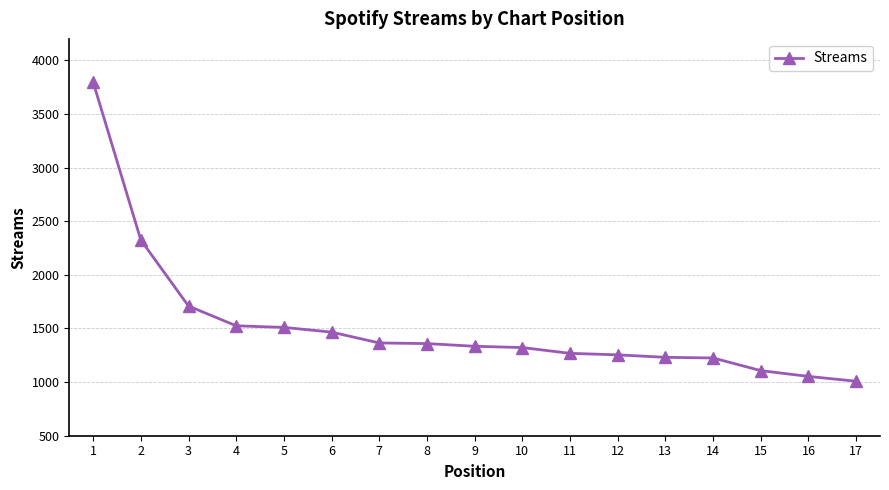

What is the value of the 10th point from the left?

1322